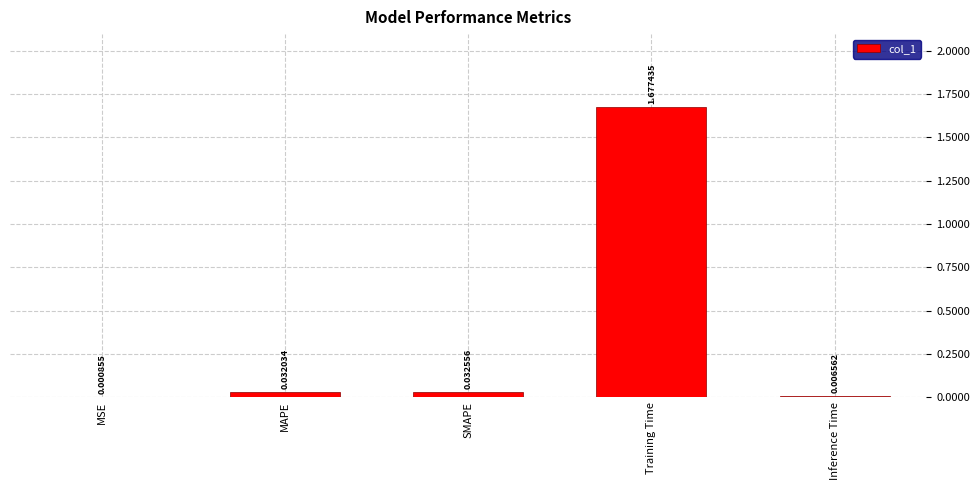

Where is the data nearest to the value 0?

MSE